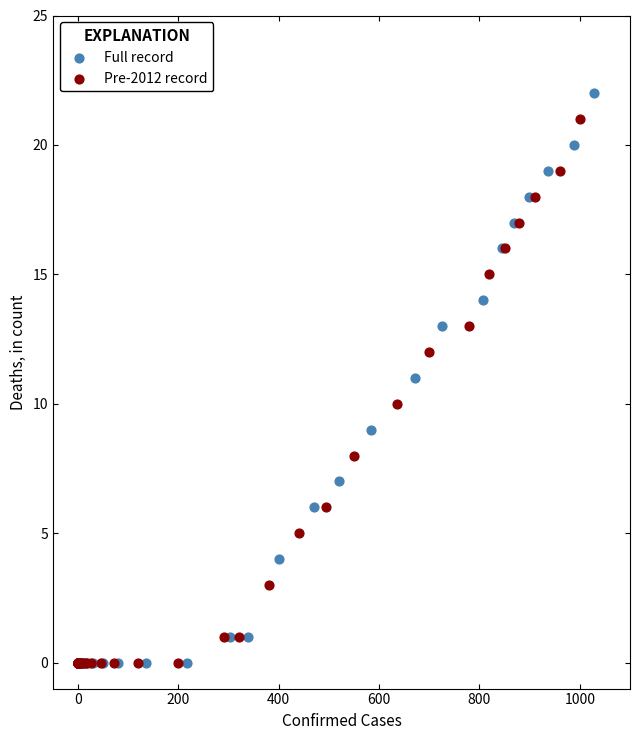

Which series has the widest spread of Y values?

Full record